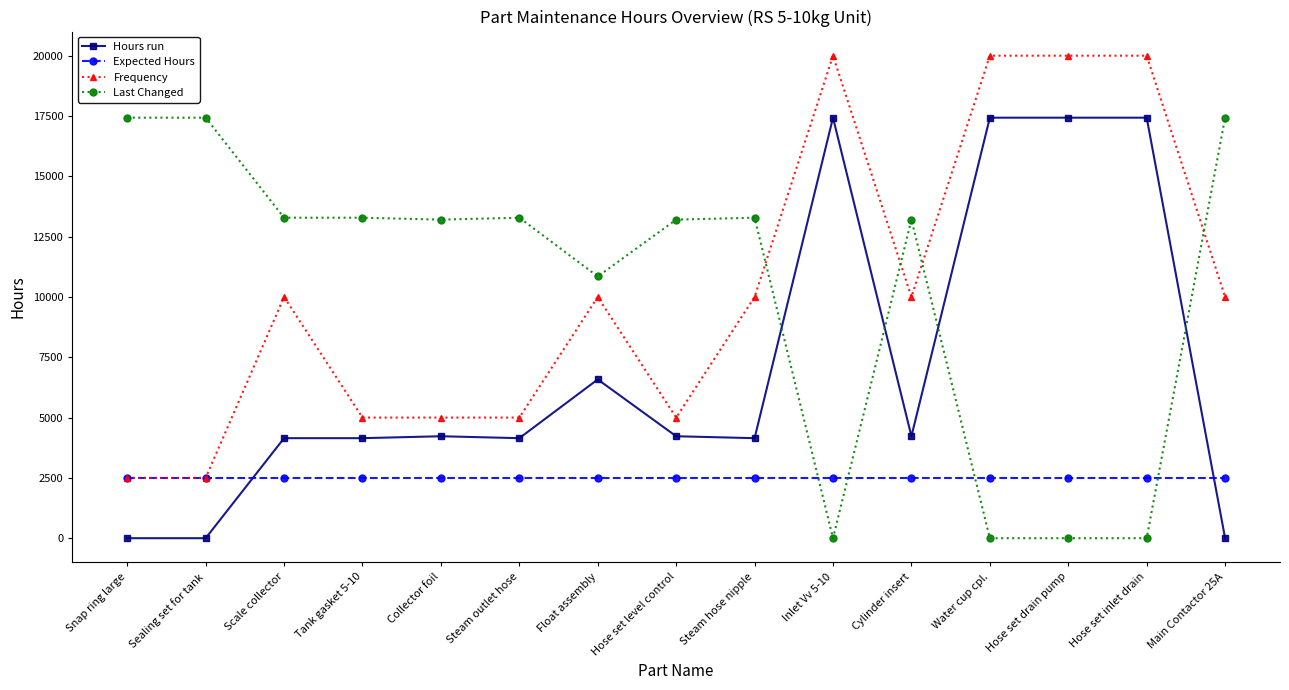

What is the difference between the highest and lowest values at Hose set drain pump?

20000